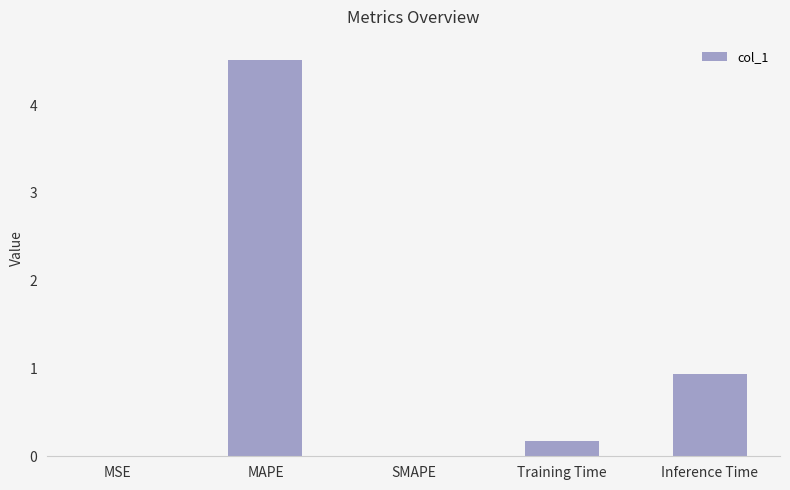

True or false: the data shows 0.0 at SMAPE.

True